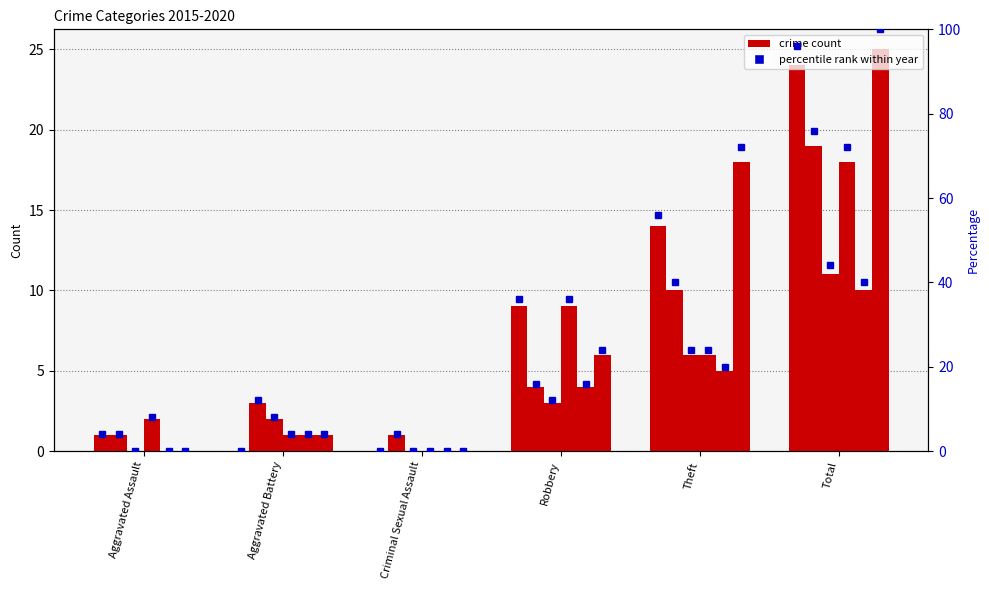

What is the label of the 4th bar from the right?

Criminal Sexual Assault